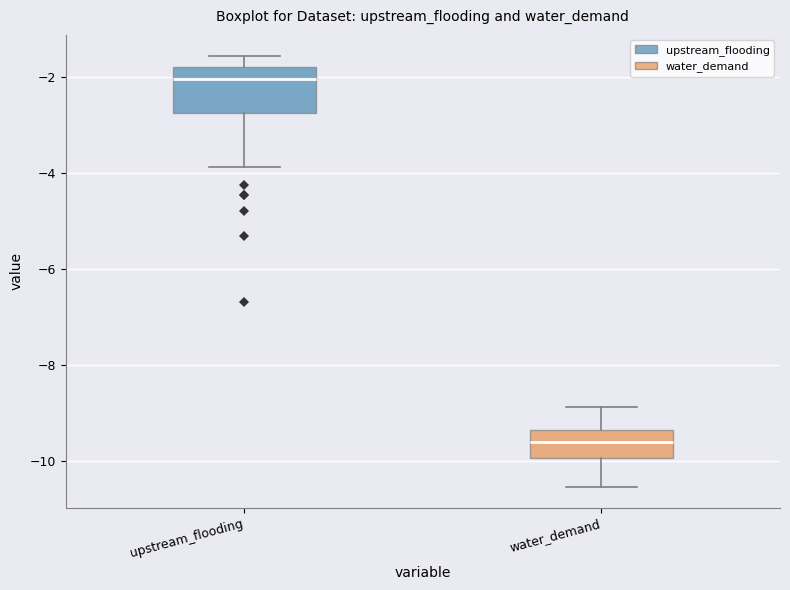

Comparing the boxes themselves (not the whiskers), which one is the tallest?

upstream_flooding